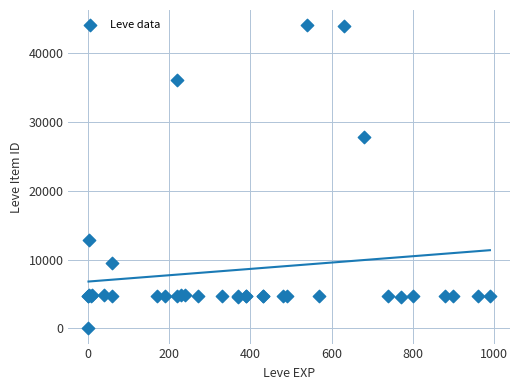

What Y value in the scatter plot is closest to 22050?

27884